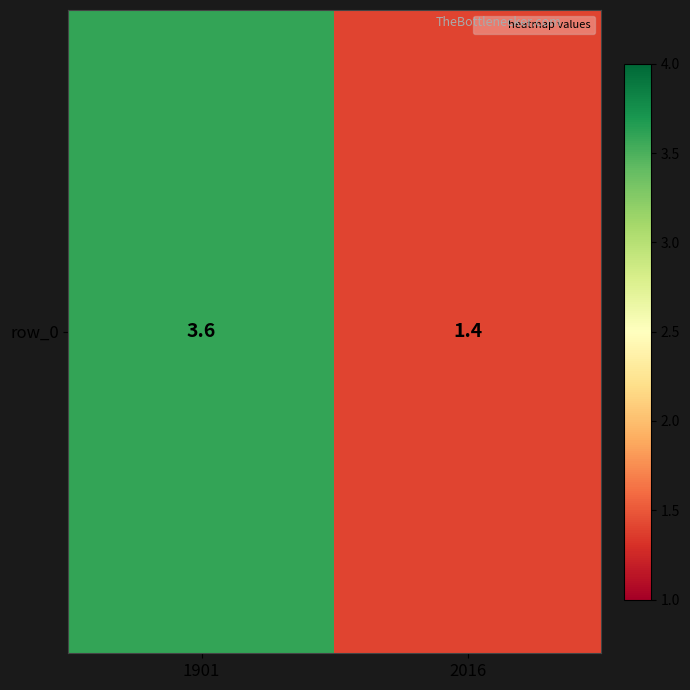

Which label corresponds to the smallest value in the chart?

2016